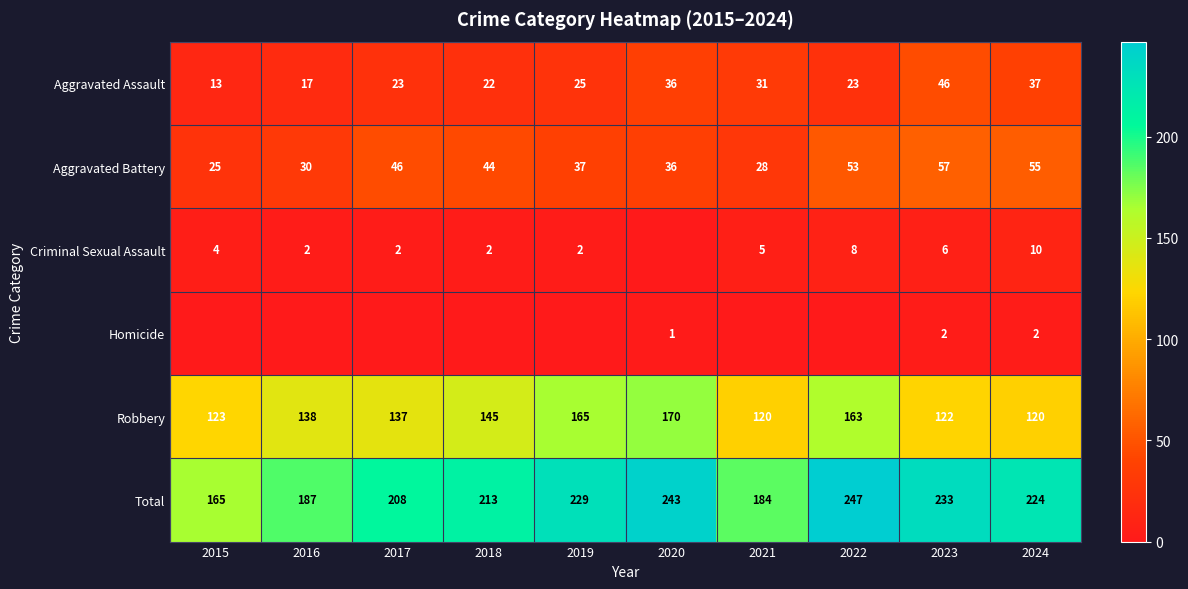

What is the total value across all series at 2021?

368